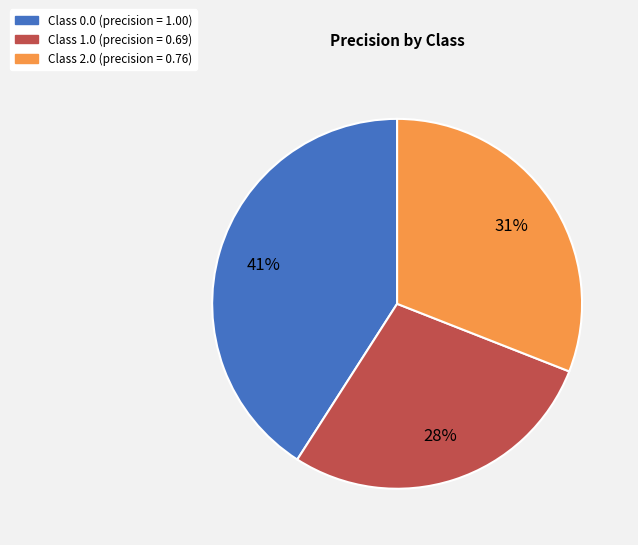

To the nearest percent, what is the difference between the largest and smallest slice percentages?

13%